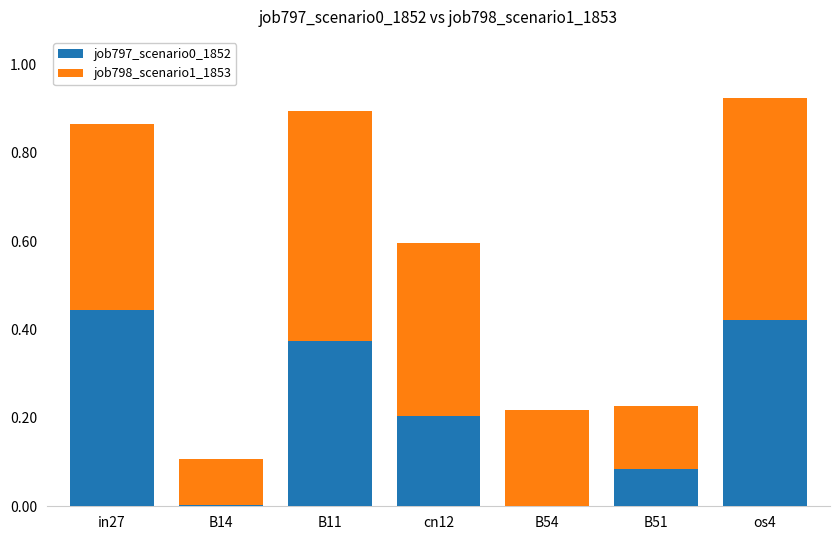

What is the total value across all series at B11?

0.9